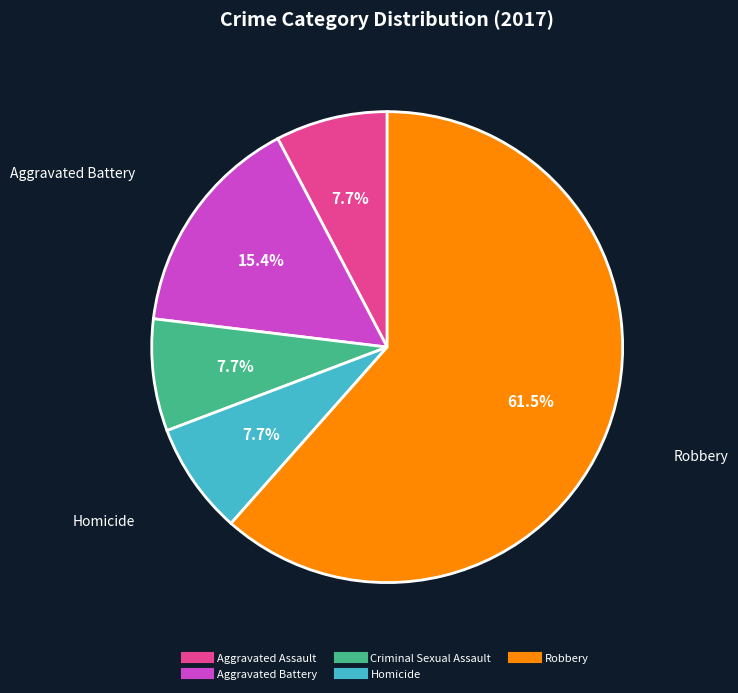

Is there a majority slice in this chart?

Yes